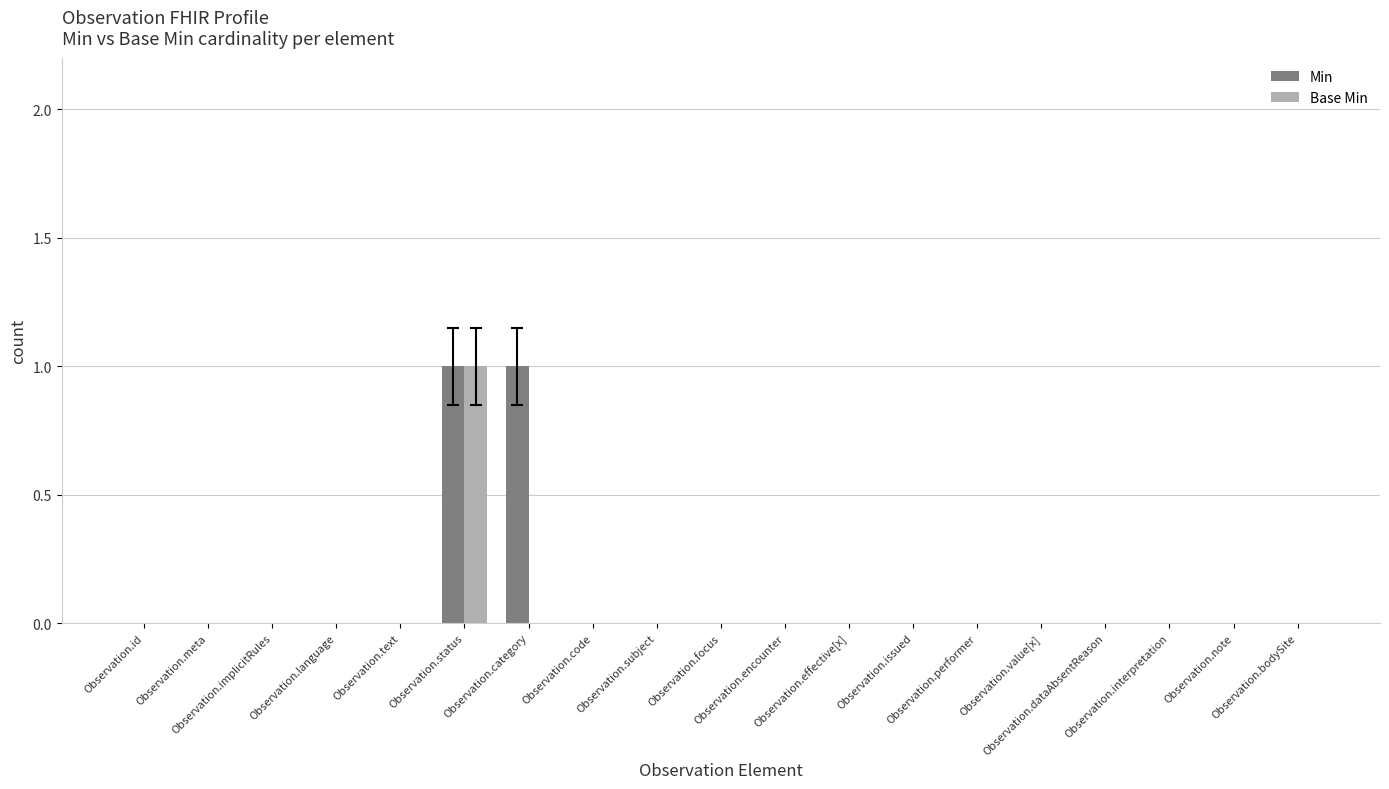

What are all the series names shown in the legend?

Min, Base Min